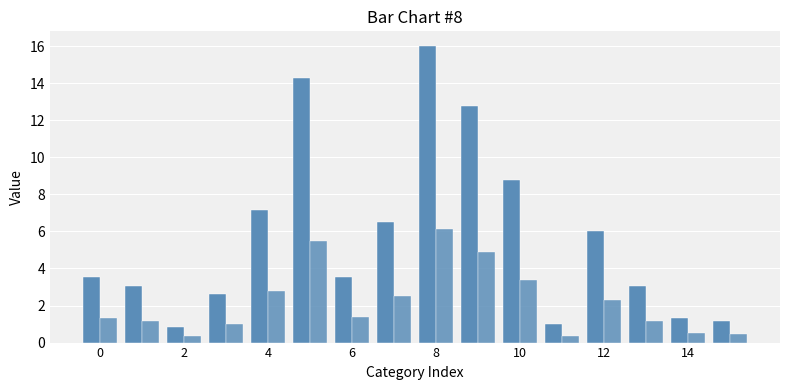

Count the number of data series in this chart.

2